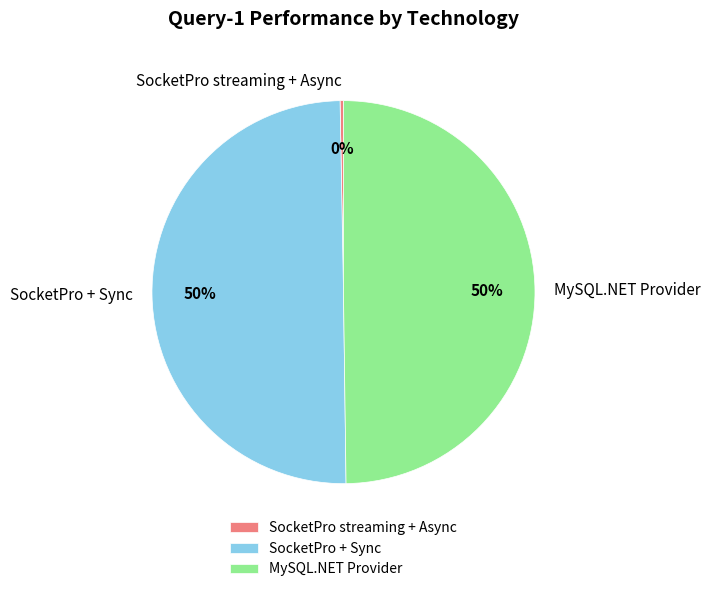

What is the ratio of the value at MySQL.NET Provider to the value at SocketPro streaming + Async?

174.0